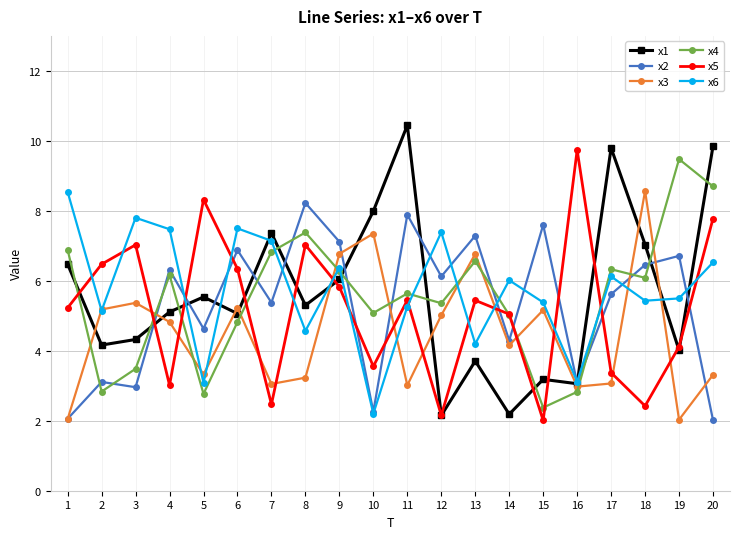

The x2 series shows 11.2 at 12. True or false?

False